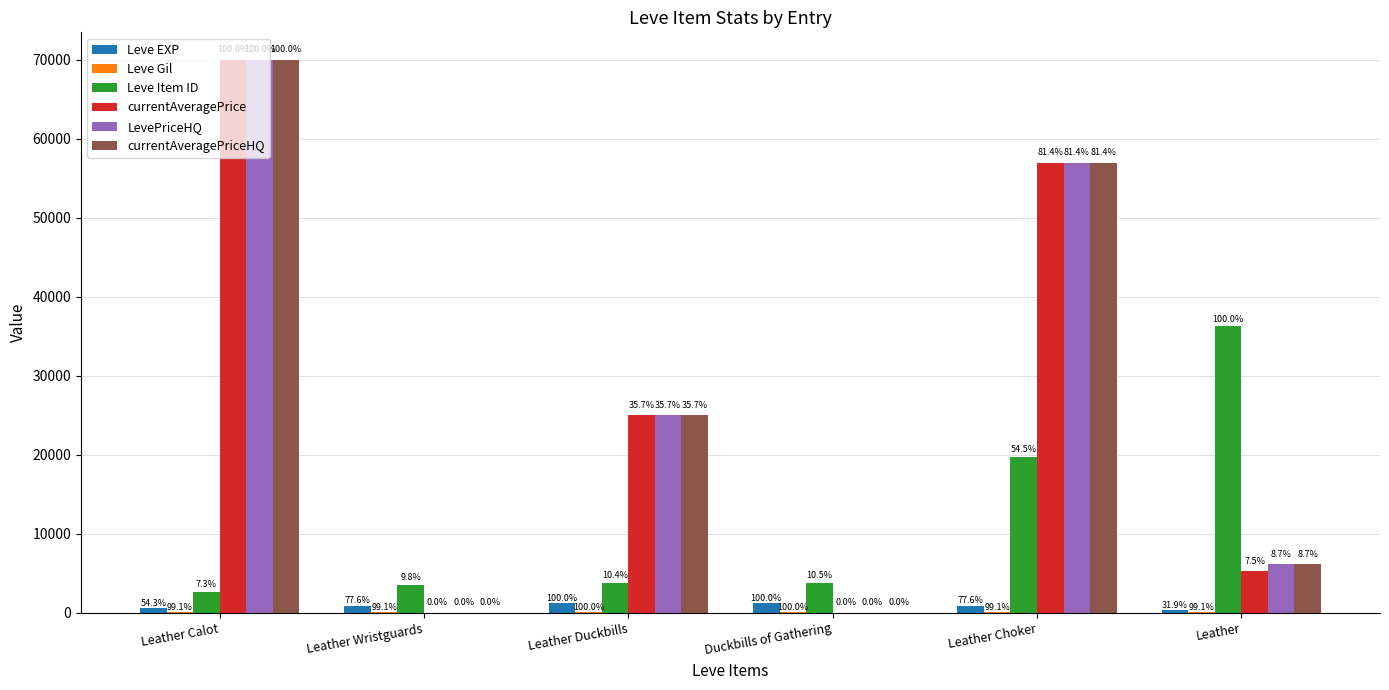

Which category has the lowest value across all series?

Leather Wristguards